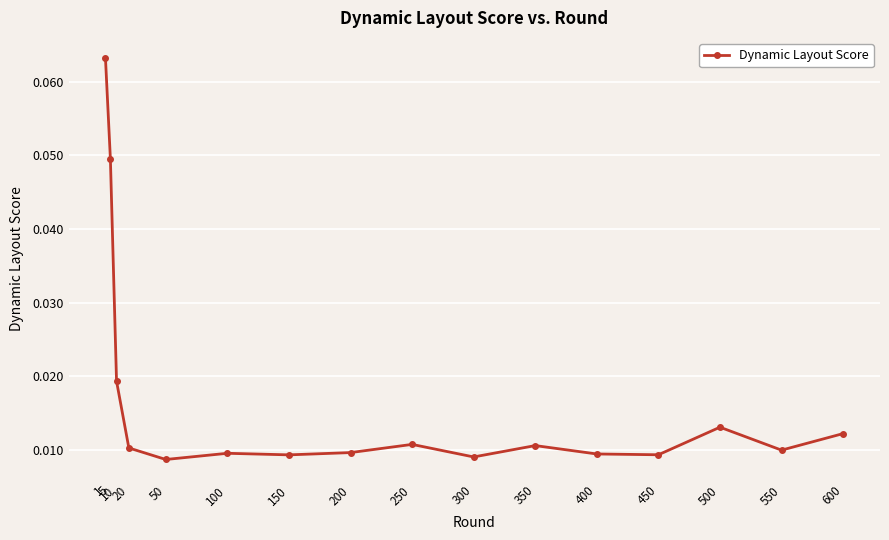

At which category does the chart reach its peak across all series?

1